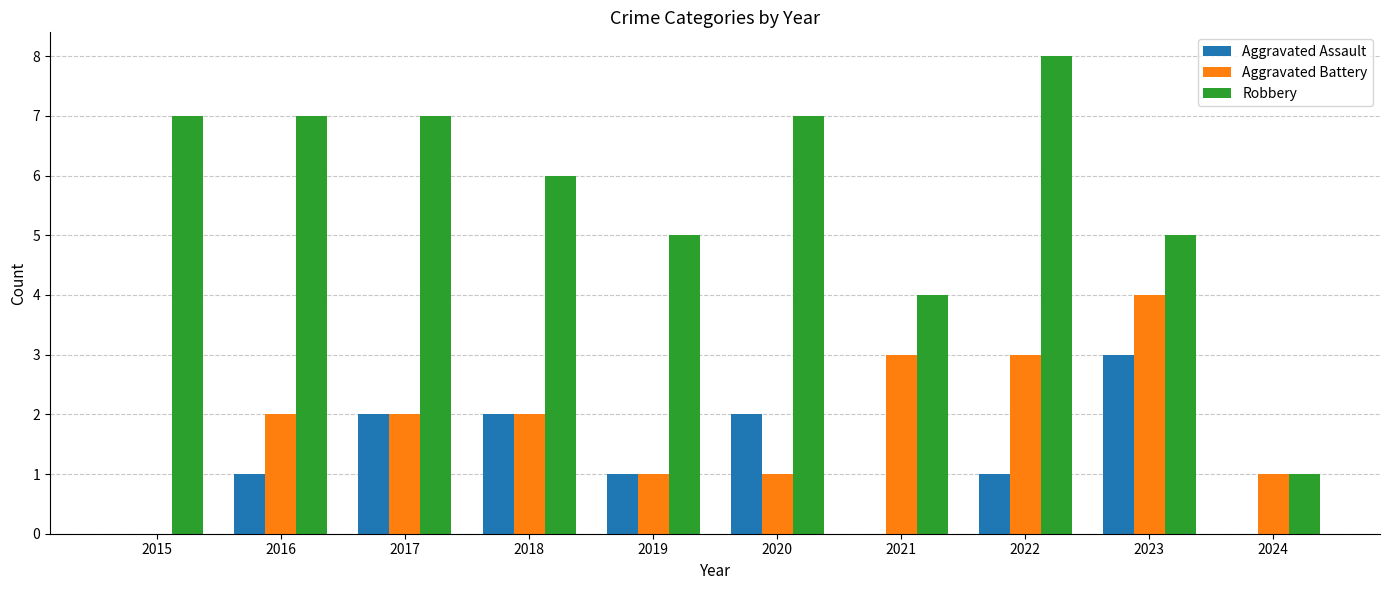

What is the sum of the Aggravated Battery values at 2020 and 2019?

2